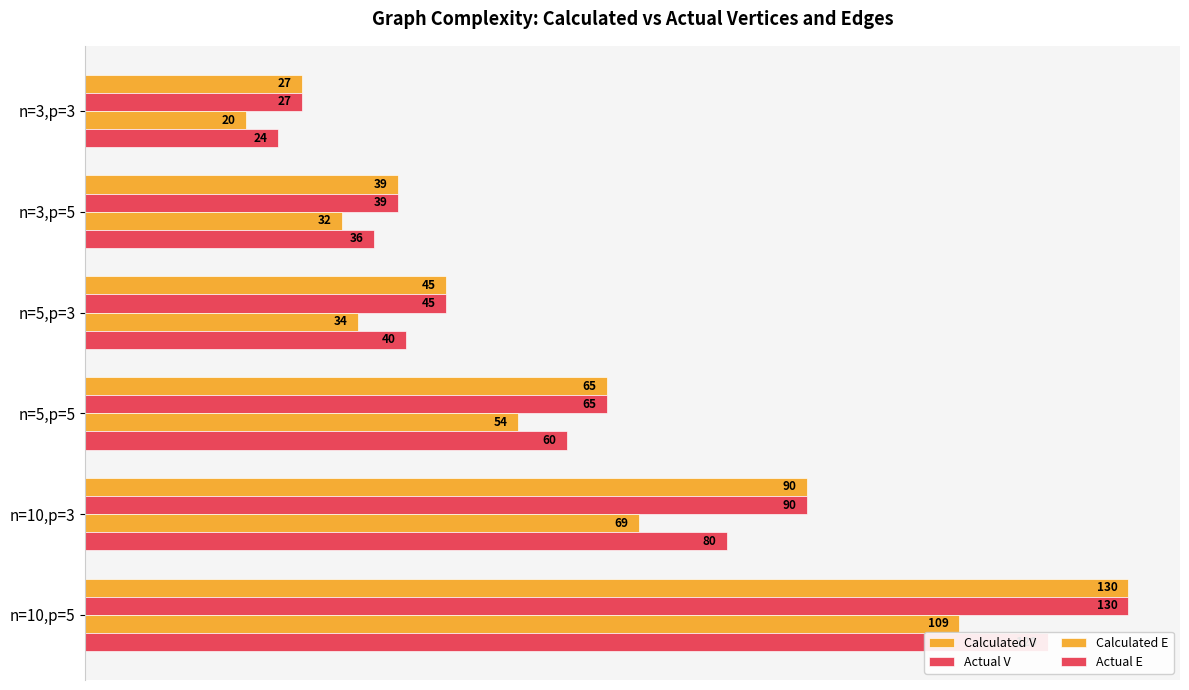

Between n=3,p=5 and n=5,p=3, which is larger?

n=5,p=3